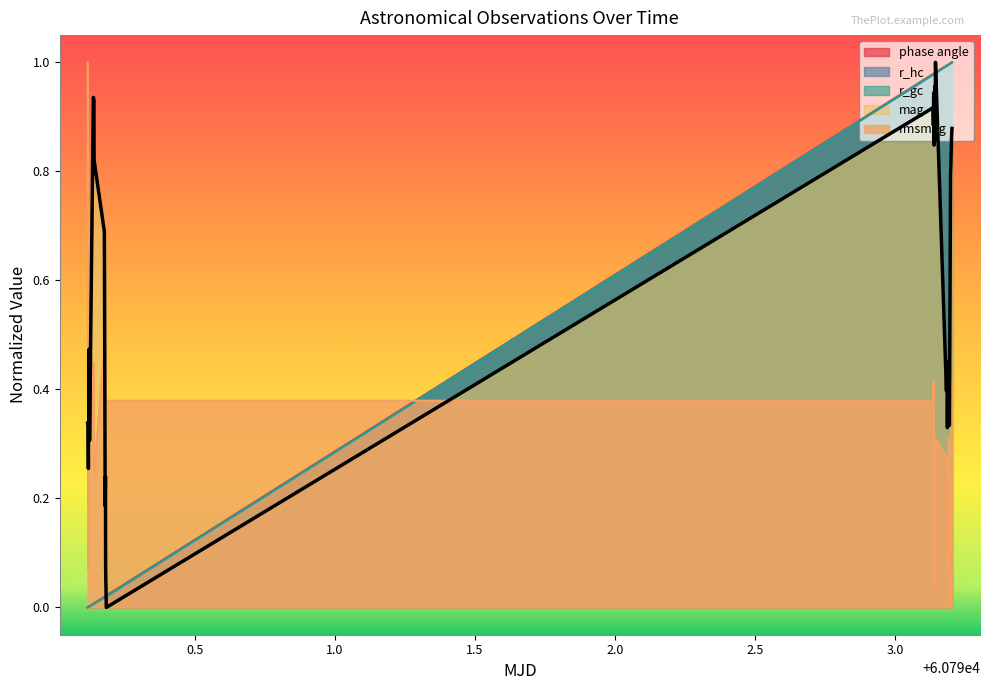

What is the difference between the maximum and minimum values in the mag series?

1.0